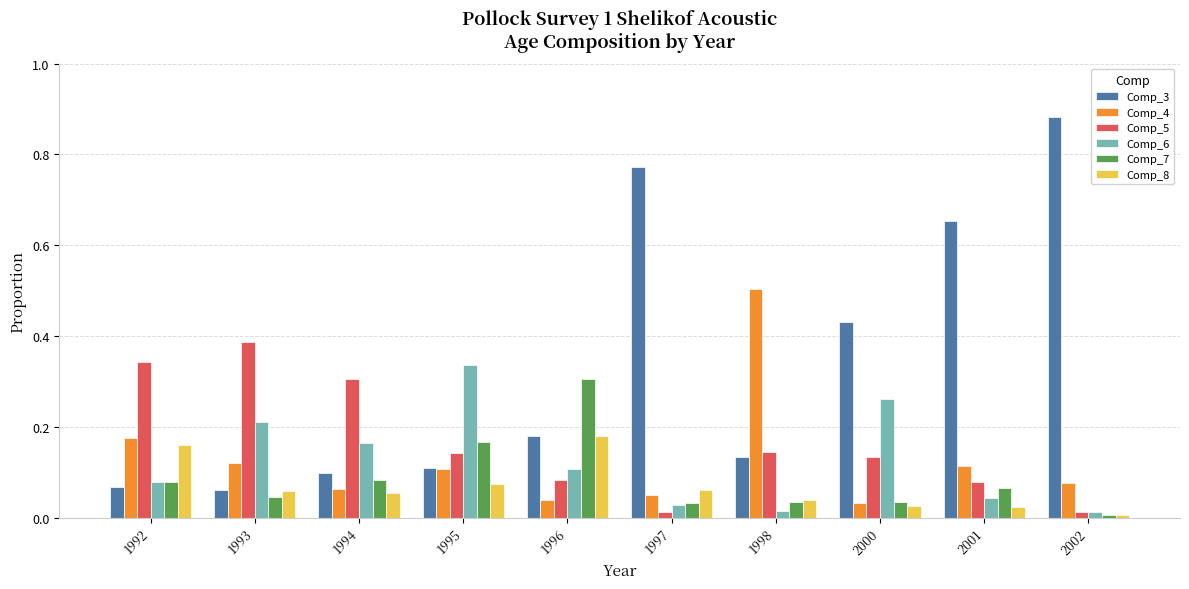

Is it true that Comp_5 equals 0.1 at 1996?

True